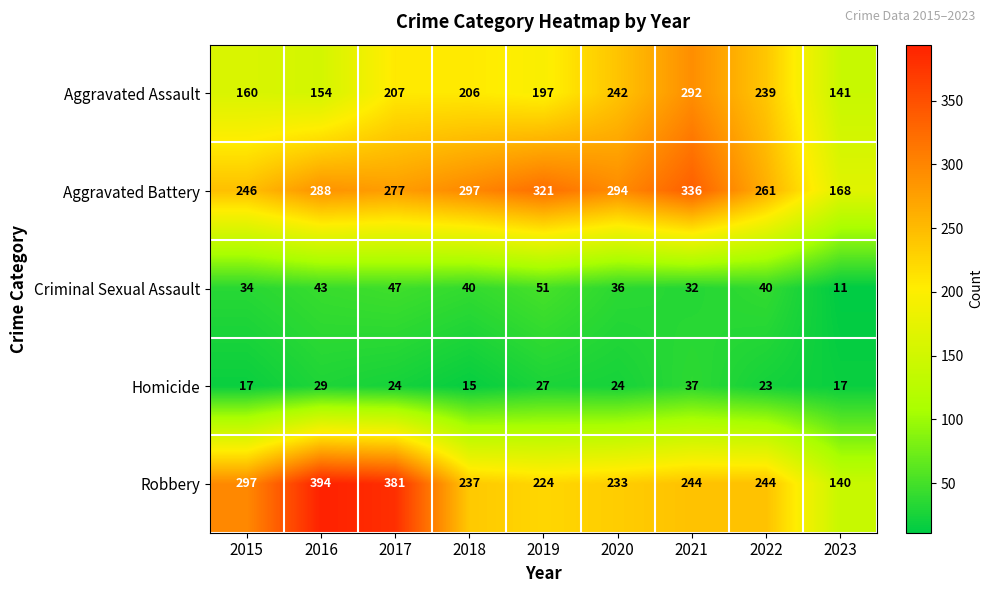

True or false: Aggravated Battery has a value of 261 at 2022.

True